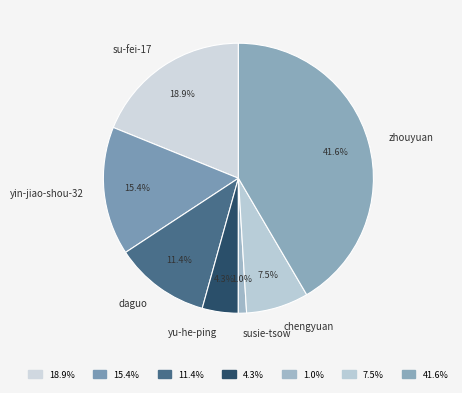

Which slice is the smallest?

susie-tsow